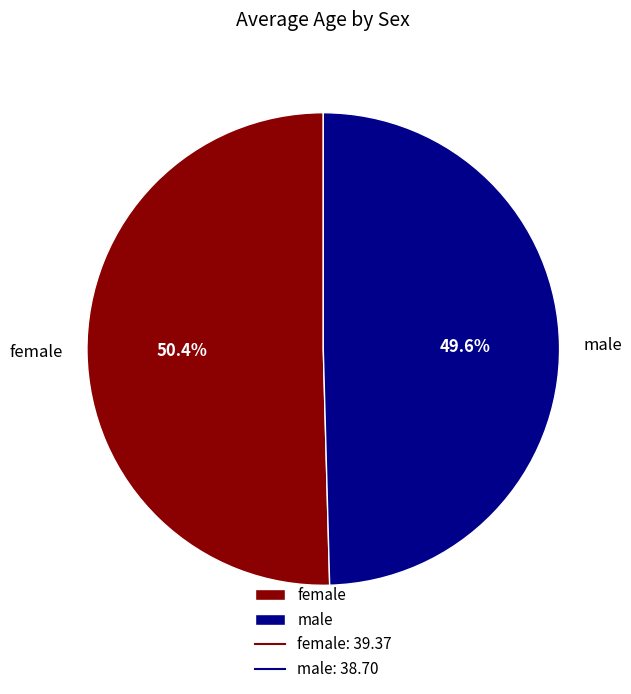

What is the ratio of the value at male to the value at female?

1.0